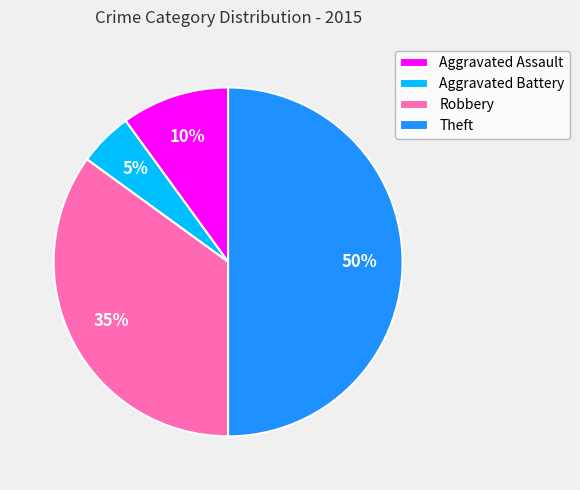

To the nearest percent, what portion does Aggravated Battery represent?

5%